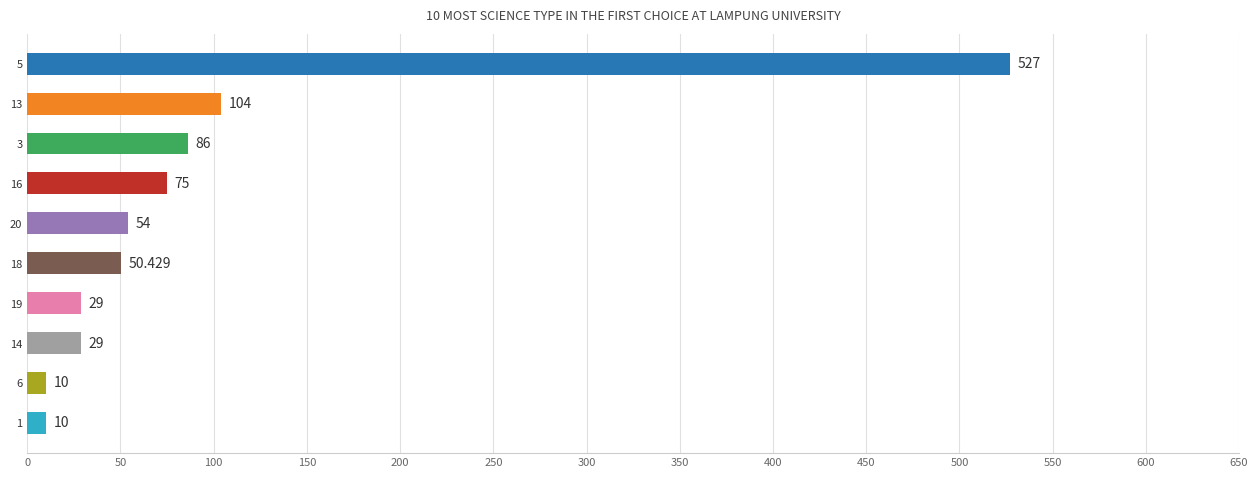

Count the number of categories in the chart.

10